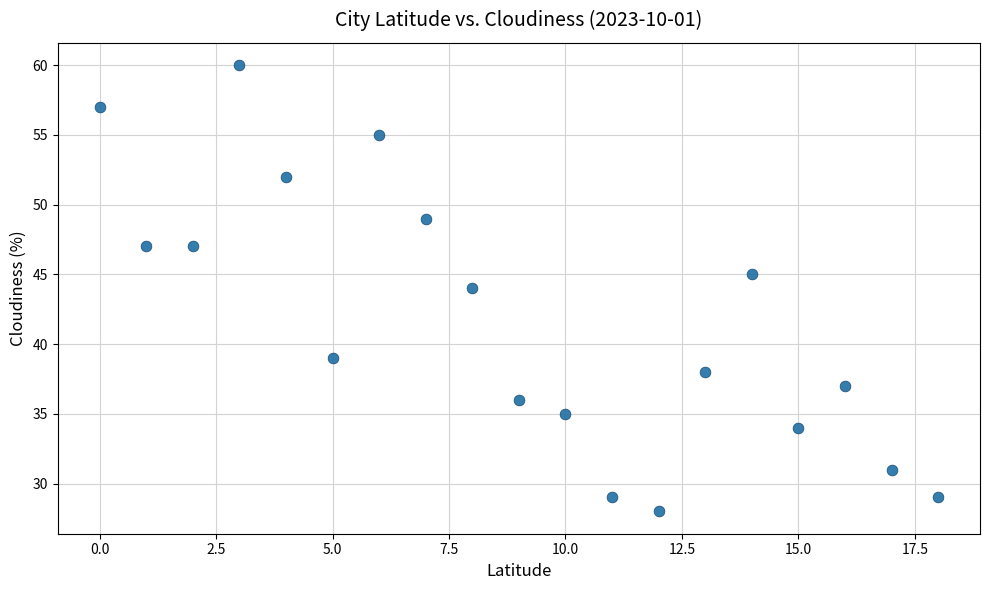

What is the range of Y values (max minus min)?

32